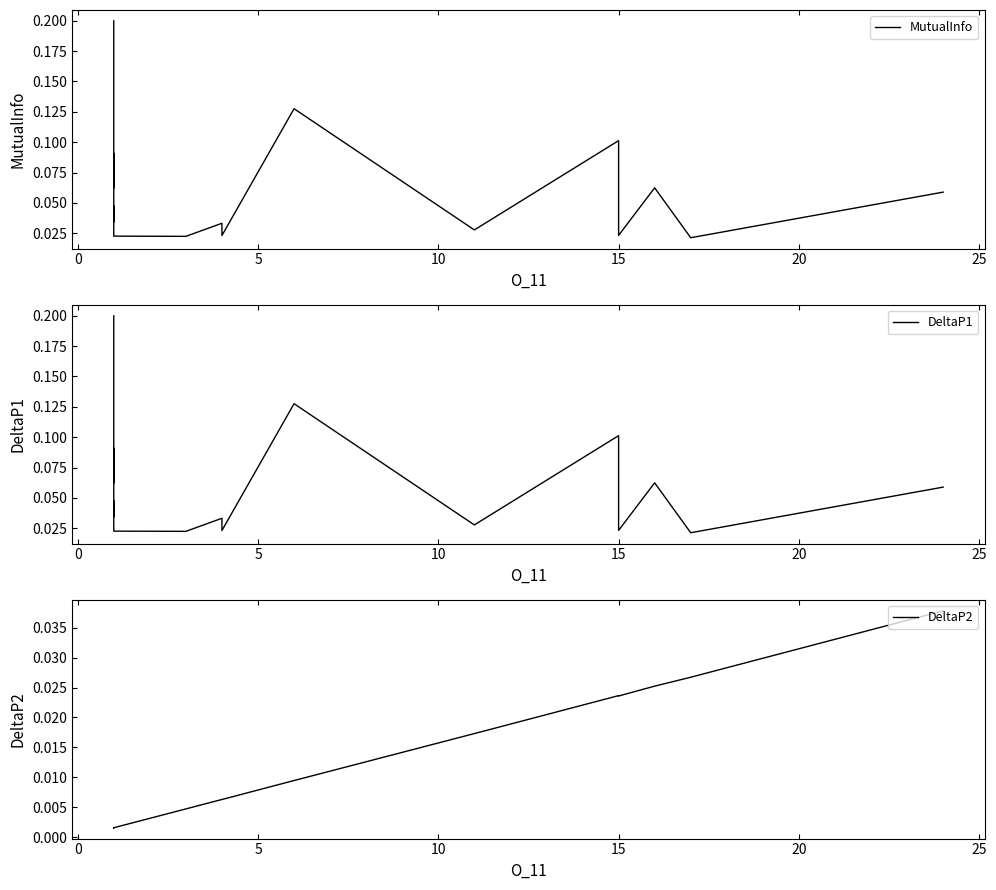

Which series has the largest total across all categories?

MutualInfo